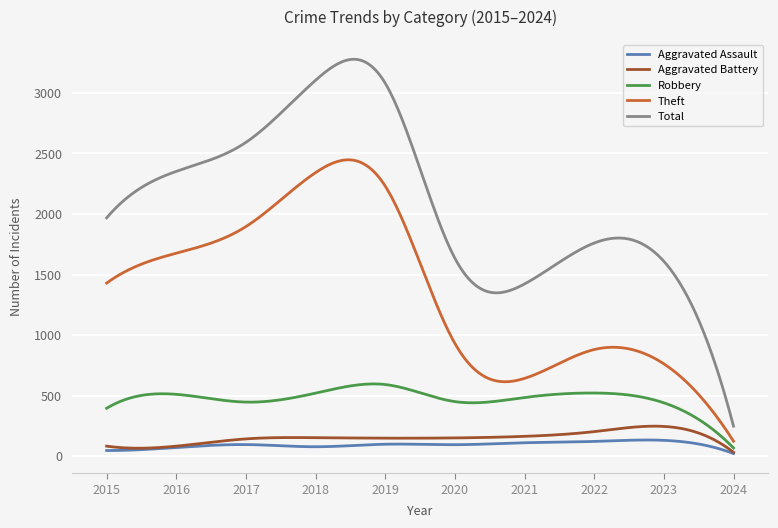

Which series has the largest total across all categories?

Total